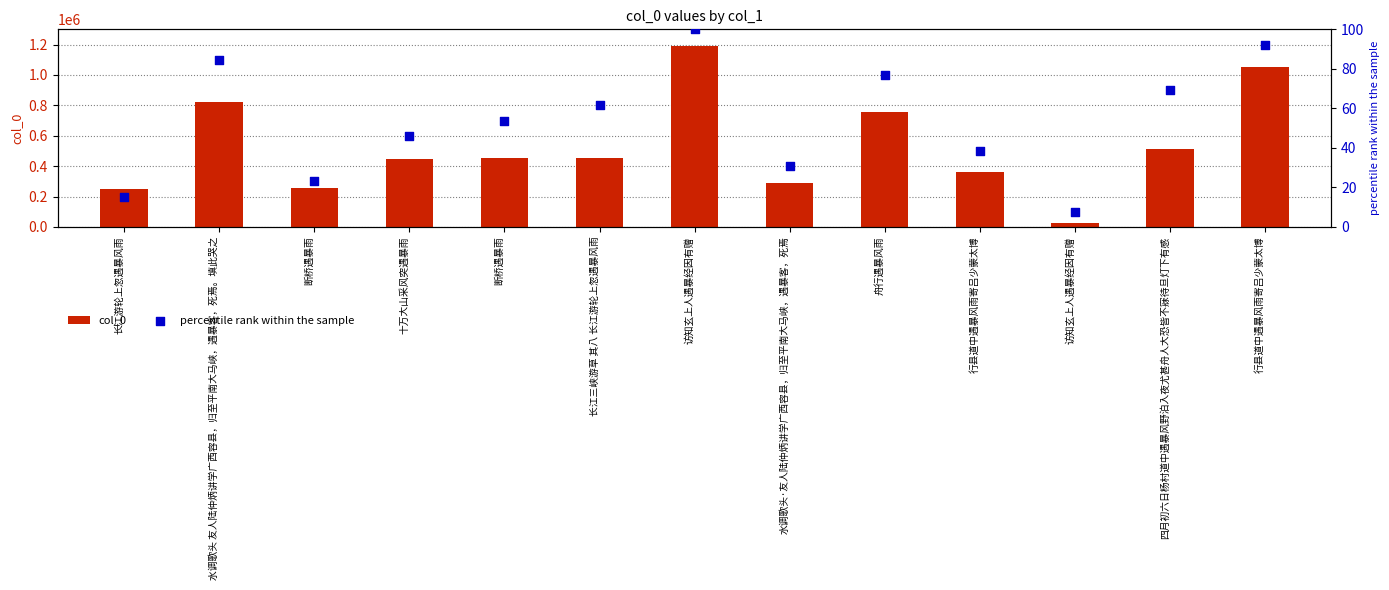

Which series contains the highest Y value?

col_0